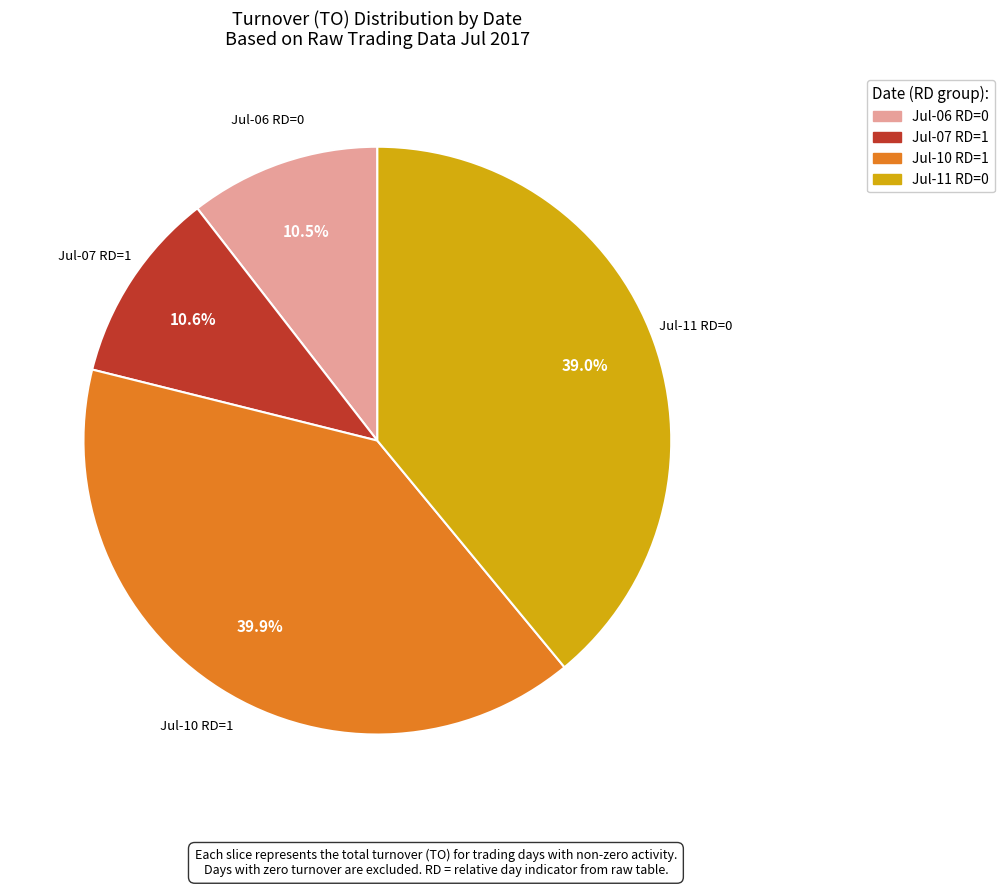

Is there any slice that represents more than half of the pie?

No